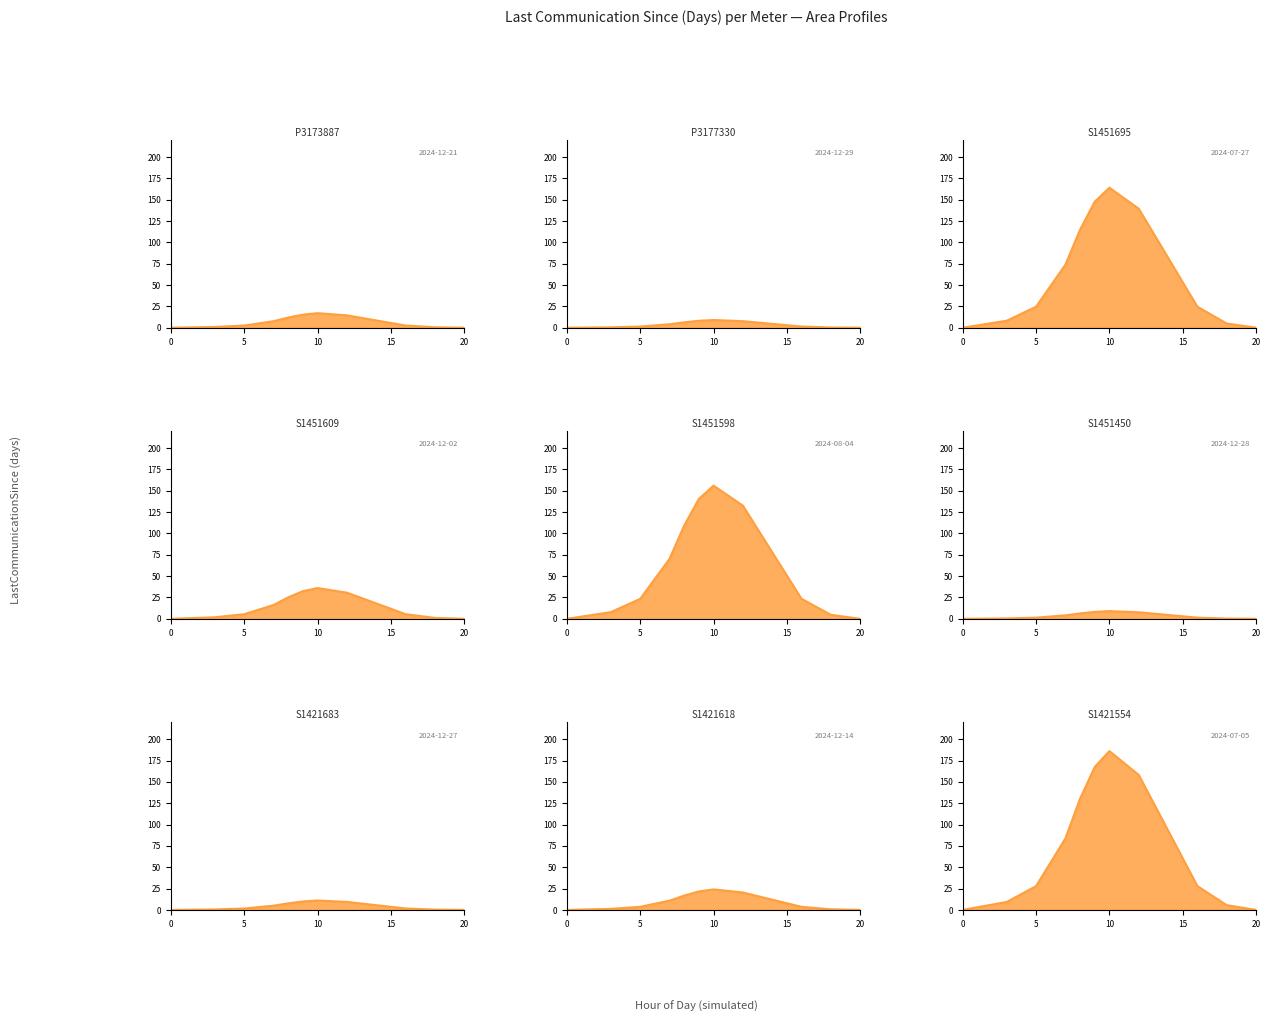

List the labels in order of value, largest first.

S1421554, S1451695, S1451598, S1451609, S1421618, P3173887, S1421683, P3177330, S1451450